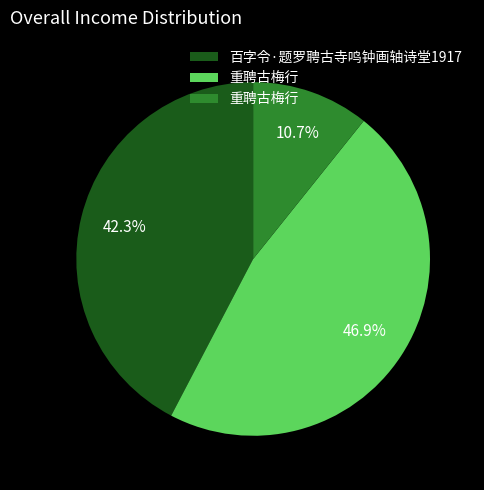

How many segments does this pie chart have?

3